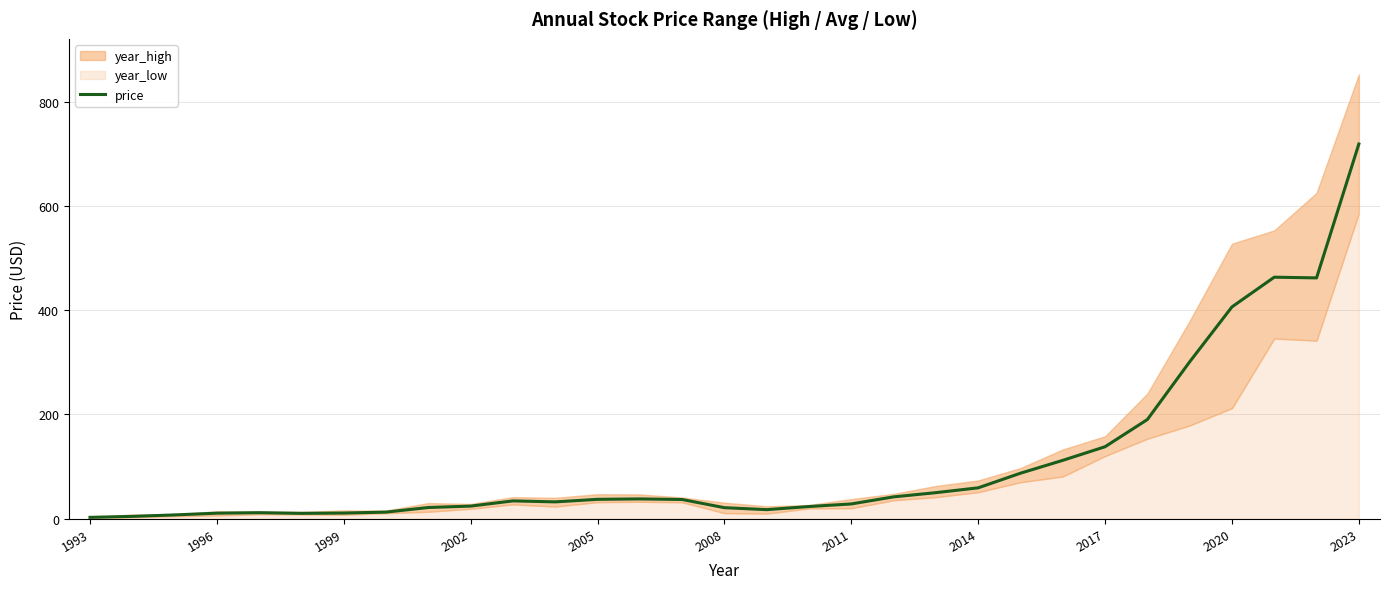

How many lines are shown in the chart?

1